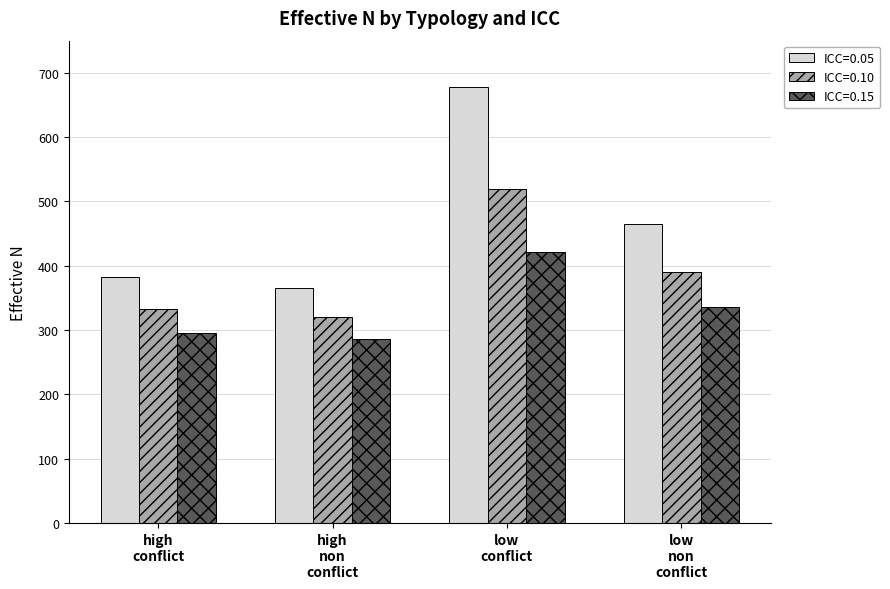

List the labels in order of ICC=0.15 value, smallest first.

high
non
conflict, high
conflict, low
non
conflict, low
conflict